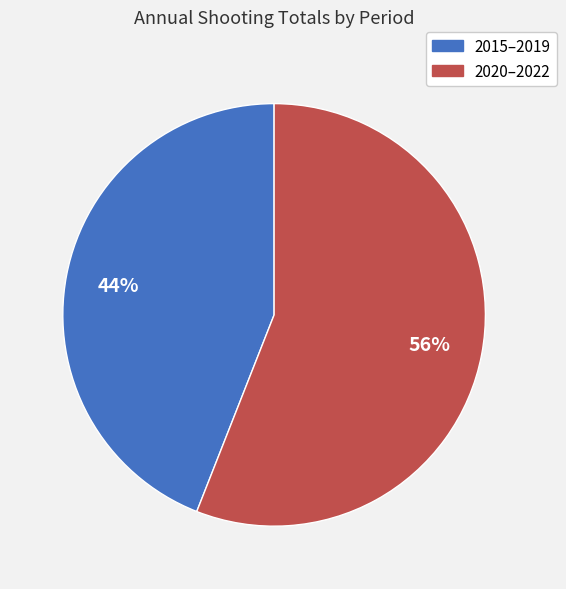

Does any single category account for the majority?

Yes